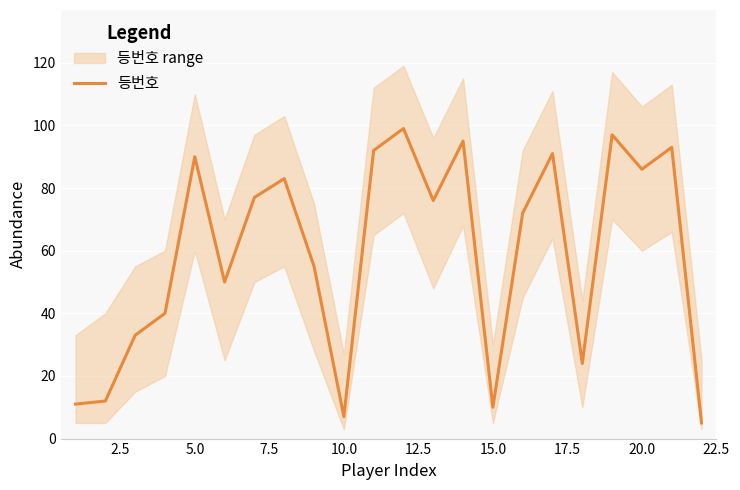

What is the highest value of the 등번호 series?

99